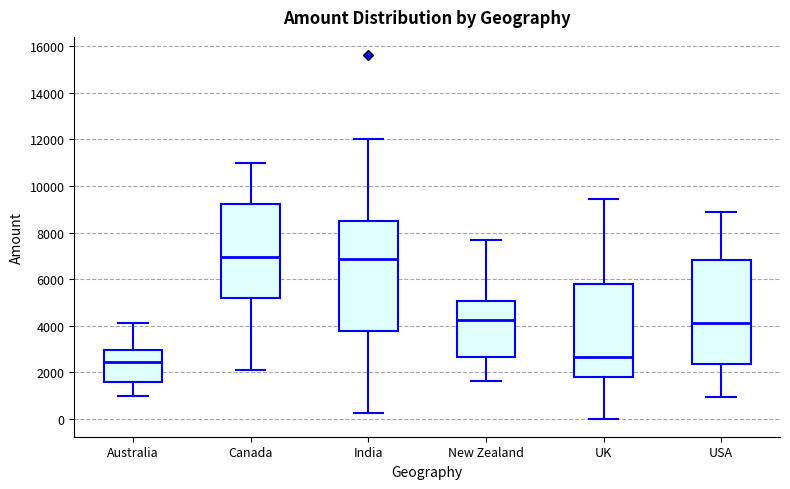

Which box has the lowest median line?

Australia